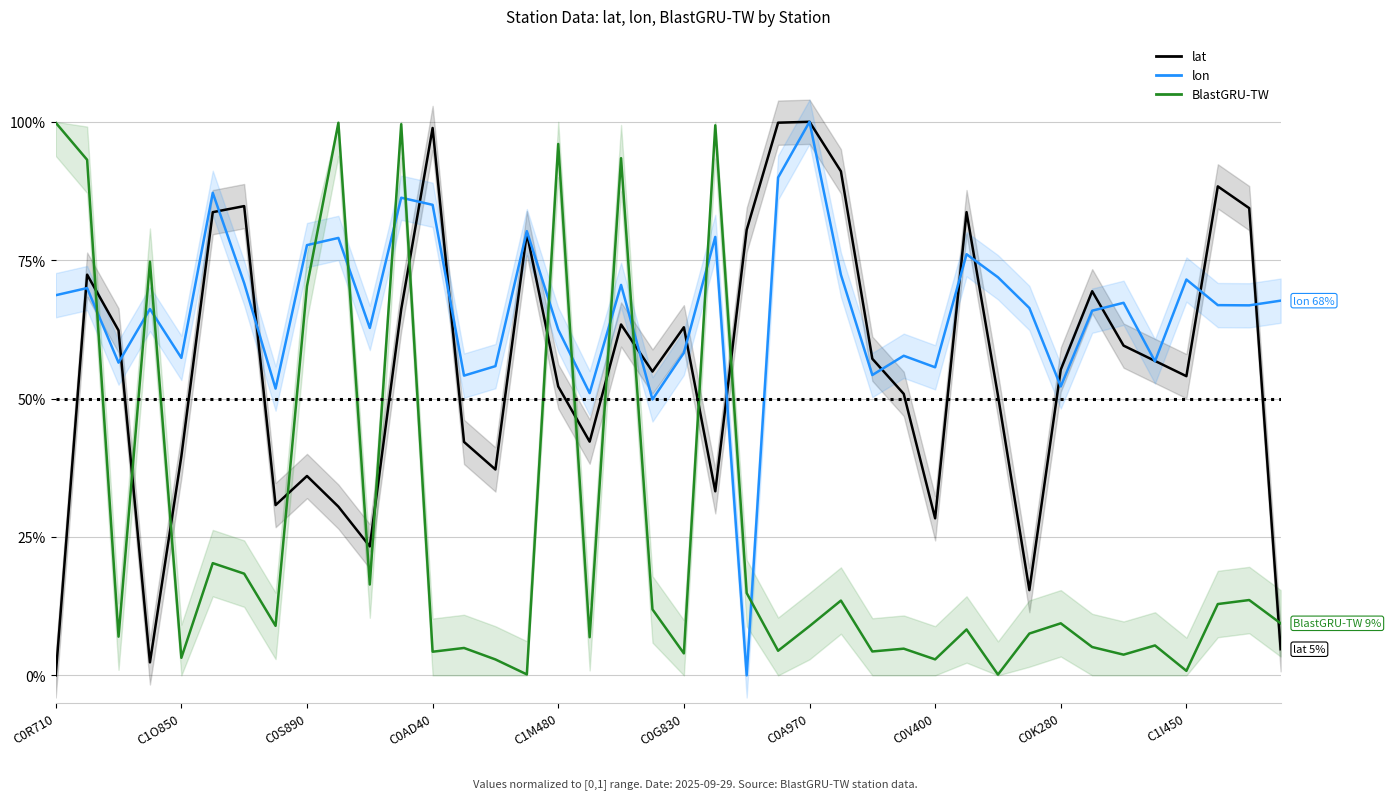

What is the value of the lat point at the 22nd from the left?

0.3